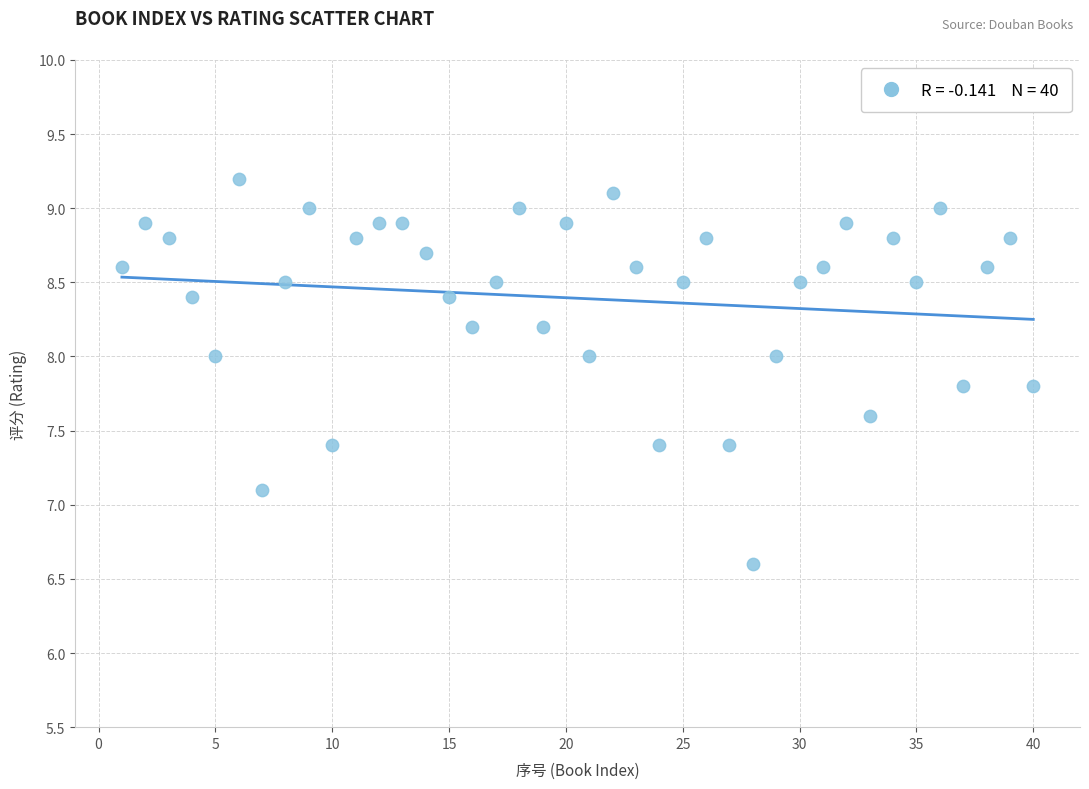

What is the range of X values (max minus min)?

39.0